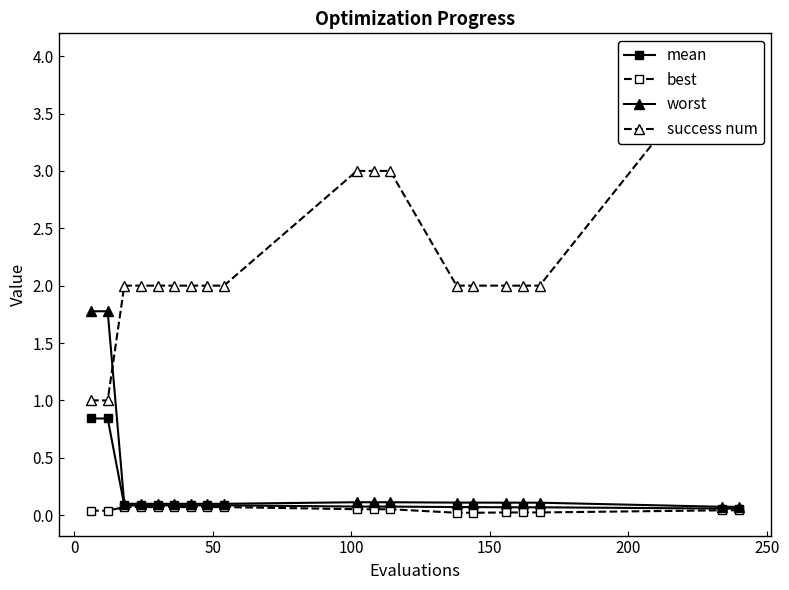

What is the highest value of the mean series?

0.8